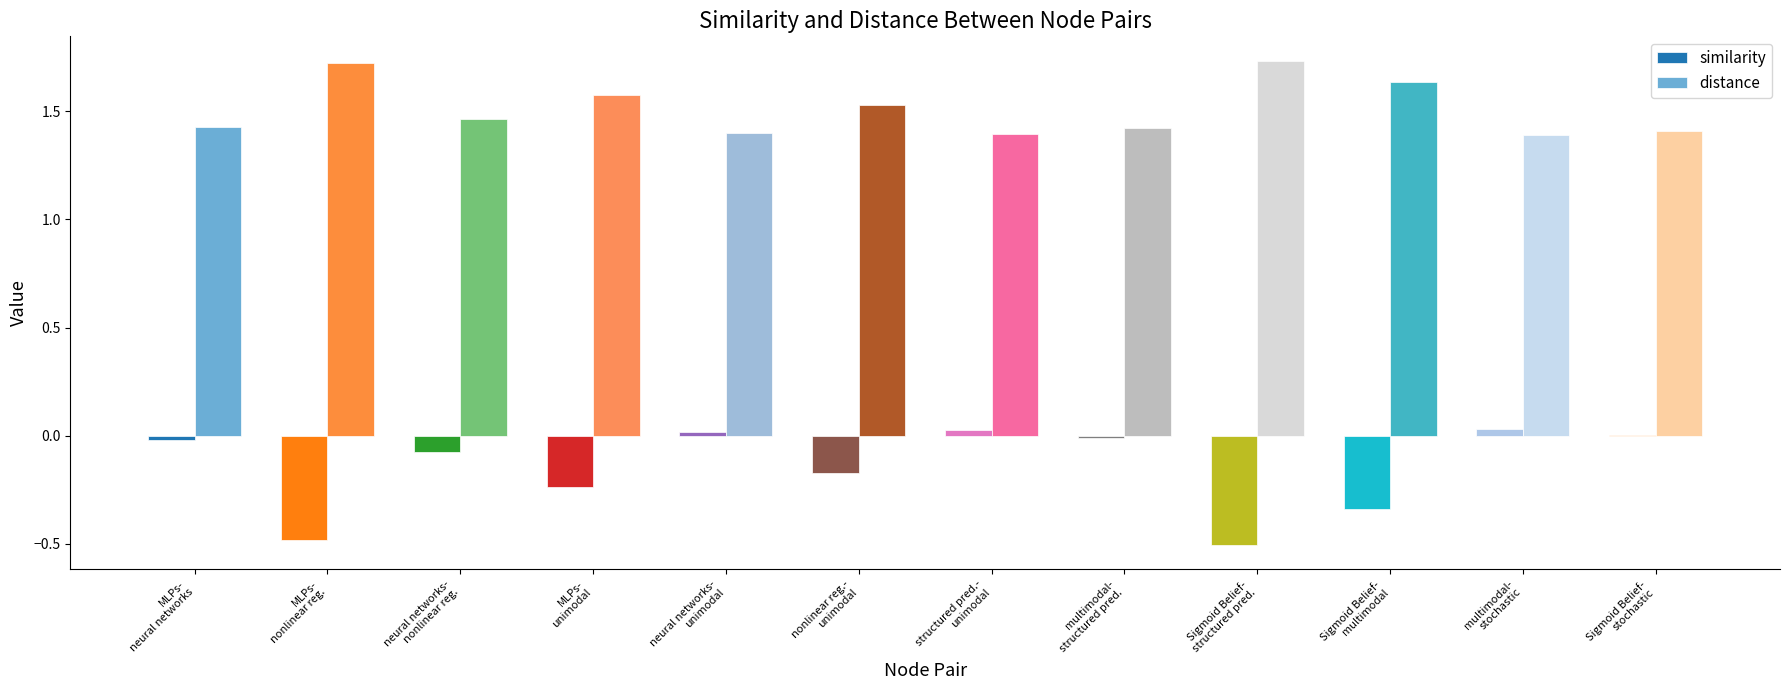

Are the bars grouped side by side (vs. stacked)?

Yes